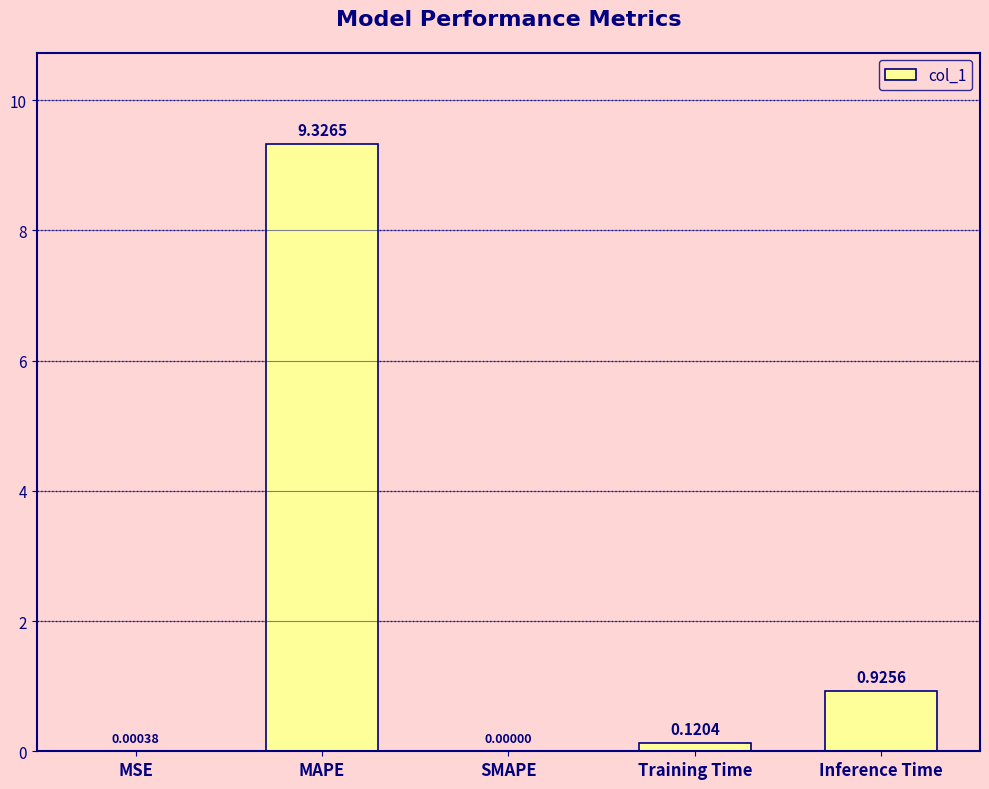

At which category does the chart reach its peak across all series?

MAPE